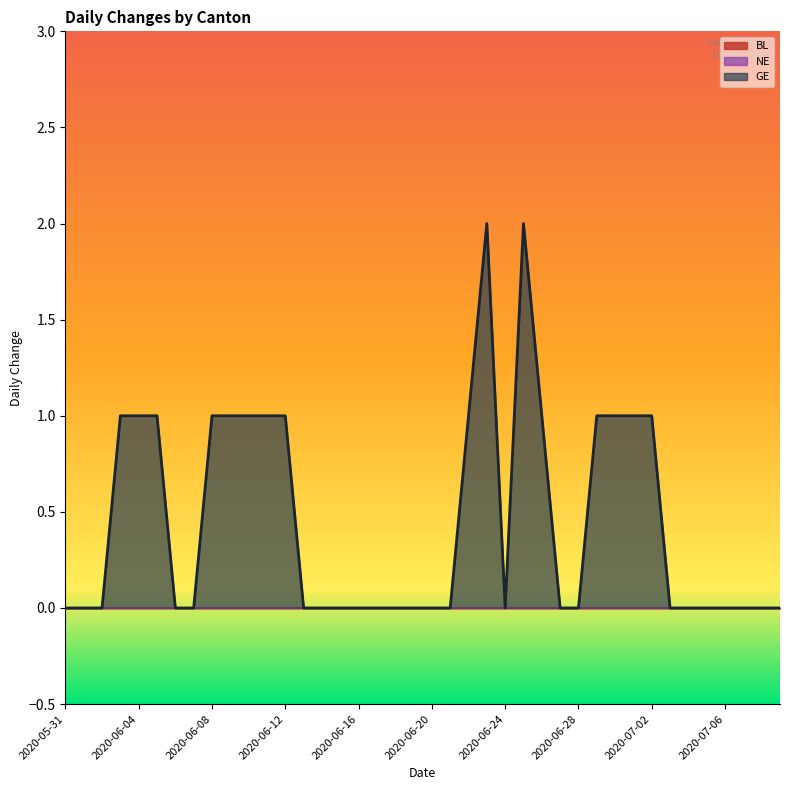

What is the total value across all series at 2020-06-12?

1